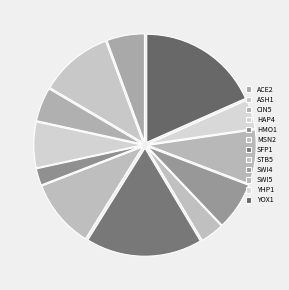

Which category has the biggest portion of the pie?

YOX1